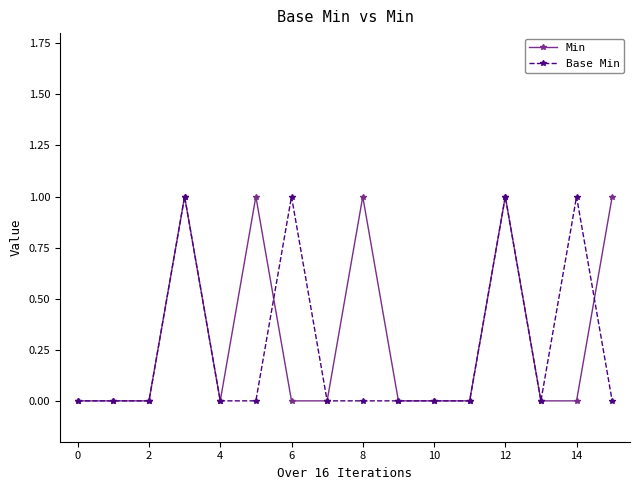

What is the value of the Min point at the 6th from the left?

1